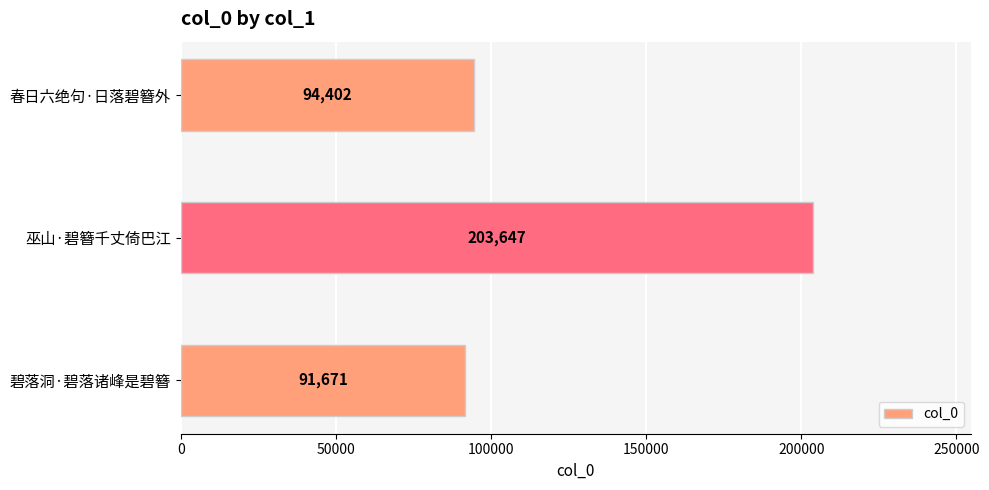

What is the average value?

129907